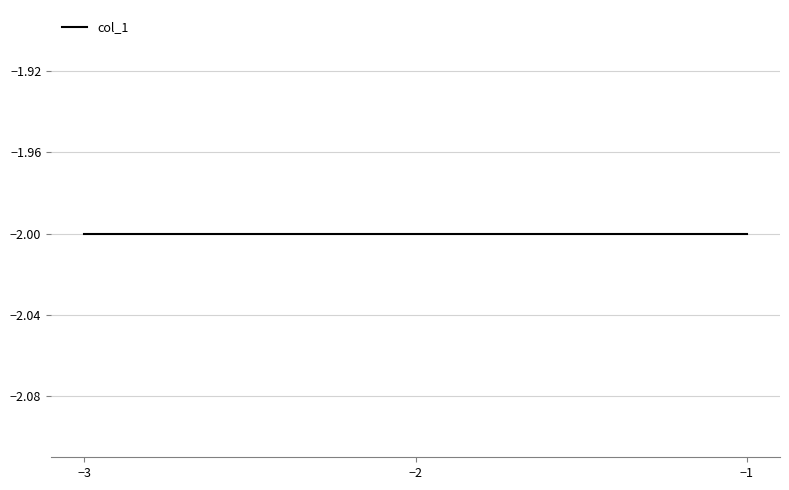

Is this an area chart (filled region under the line)?

No